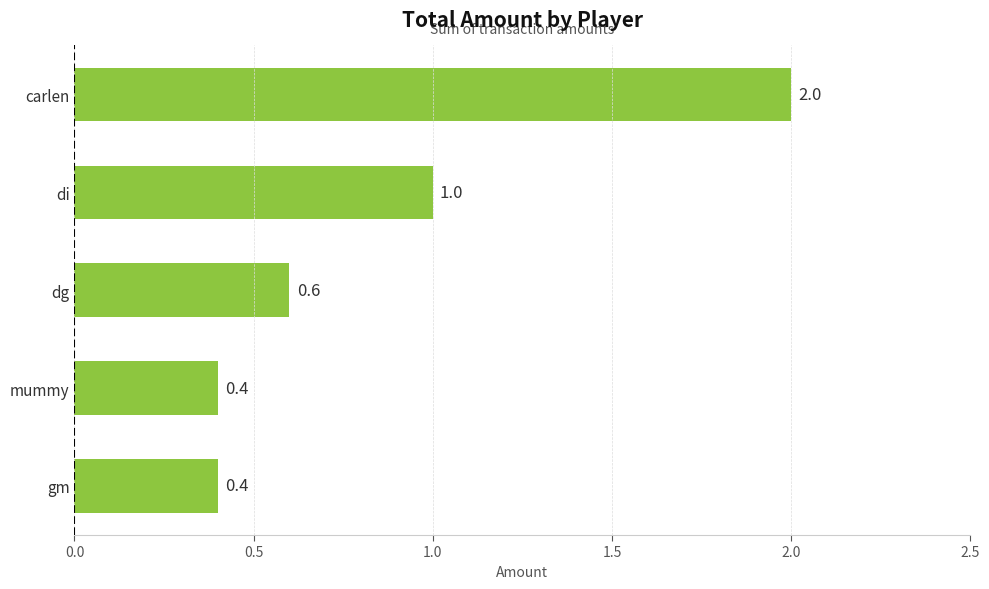

What is the greatest value displayed?

2.0